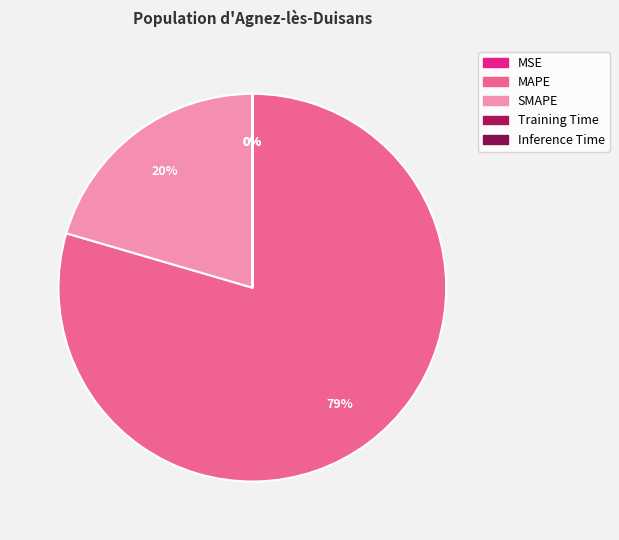

What is the change in value from MSE to SMAPE?

+148.2